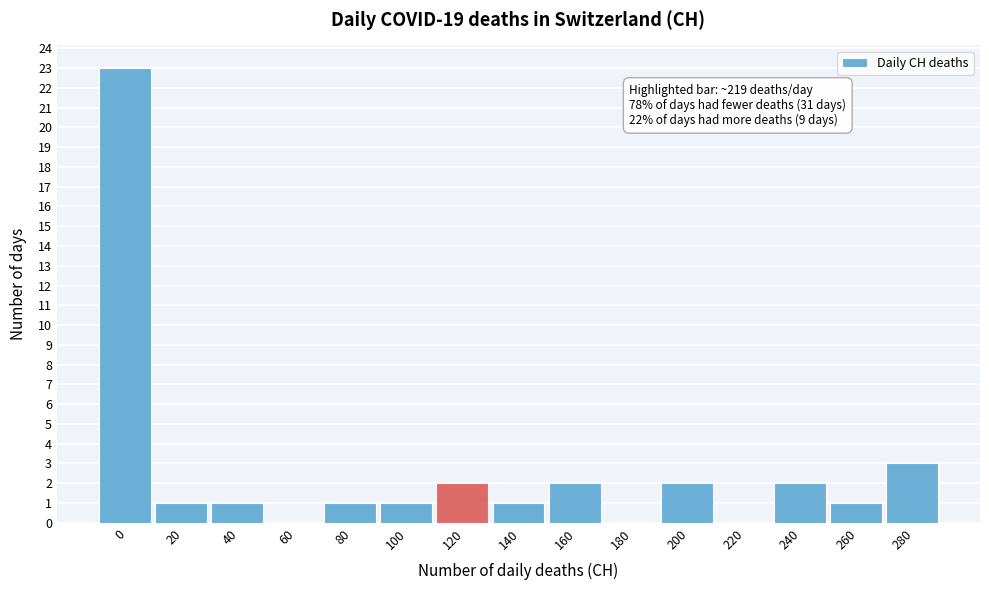

Reading left to right, extract all data points from this chart.

0=23	20=1	40=1	60=0	80=1	100=1	120=2	140=1	160=2	180=0	200=2	220=0	240=2	260=1	280=3